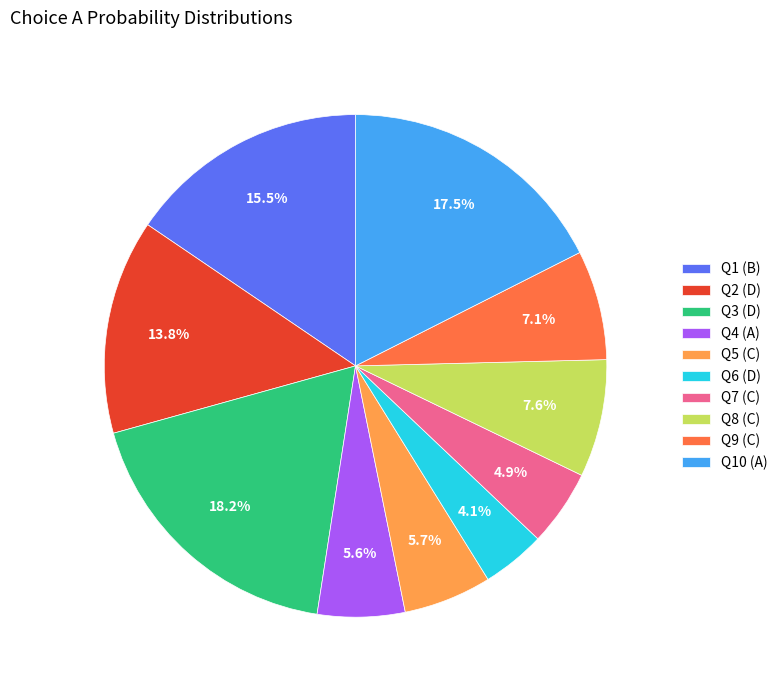

Combined, what portion of the pie is Q5 (C) and Q10 (A)?

23.2%